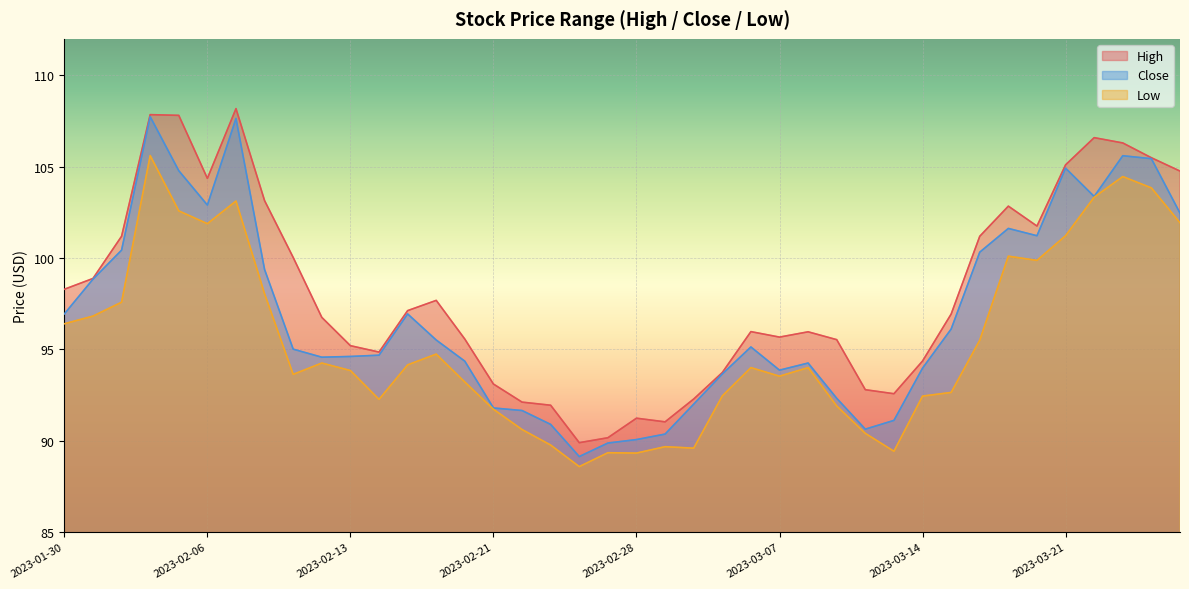

Reading left to right, extract all data points from this chart.

High: 2023-01-30=98.3	2023-01-31=98.9	2023-02-01=101.2	2023-02-02=107.8	2023-02-03=107.8	2023-02-06=104.4	2023-02-07=108.2	2023-02-08=103.1	2023-02-09=100.0	2023-02-10=96.8	2023-02-13=95.2	2023-02-14=94.8	2023-02-15=97.1	2023-02-16=97.7	2023-02-17=95.6	2023-02-21=93.1	2023-02-22=92.1	2023-02-23=91.9	2023-02-24=89.9	2023-02-27=90.2	2023-02-28=91.2	2023-03-01=91.0	2023-03-02=92.3	2023-03-03=93.7	2023-03-06=96.0	2023-03-07=95.7	2023-03-08=96.0	2023-03-09=95.5	2023-03-10=92.8	2023-03-13=92.6	2023-03-14=94.4	2023-03-15=96.9	2023-03-16=101.2	2023-03-17=102.8	2023-03-20=101.8	2023-03-21=105.1	2023-03-22=106.6	2023-03-23=106.3	2023-03-24=105.5	2023-03-27=104.8
Close: 2023-01-30=96.9	2023-01-31=98.8	2023-02-01=100.4	2023-02-02=107.7	2023-02-03=104.8	2023-02-06=102.9	2023-02-07=107.6	2023-02-08=99.4	2023-02-09=95.0	2023-02-10=94.6	2023-02-13=94.6	2023-02-14=94.7	2023-02-15=96.9	2023-02-16=95.5	2023-02-17=94.3	2023-02-21=91.8	2023-02-22=91.7	2023-02-23=90.9	2023-02-24=89.1	2023-02-27=89.9	2023-02-28=90.1	2023-03-01=90.4	2023-03-02=92.0	2023-03-03=93.7	2023-03-06=95.1	2023-03-07=93.9	2023-03-08=94.2	2023-03-09=92.3	2023-03-10=90.6	2023-03-13=91.1	2023-03-14=94.0	2023-03-15=96.1	2023-03-16=100.3	2023-03-17=101.6	2023-03-20=101.2	2023-03-21=104.9	2023-03-22=103.4	2023-03-23=105.6	2023-03-24=105.4	2023-03-27=102.5
Low: 2023-01-30=96.4	2023-01-31=96.8	2023-02-01=97.6	2023-02-02=105.6	2023-02-03=102.6	2023-02-06=101.9	2023-02-07=103.1	2023-02-08=98.0	2023-02-09=93.6	2023-02-10=94.2	2023-02-13=93.8	2023-02-14=92.3	2023-02-15=94.2	2023-02-16=94.7	2023-02-17=93.2	2023-02-21=91.7	2023-02-22=90.6	2023-02-23=89.8	2023-02-24=88.6	2023-02-27=89.3	2023-02-28=89.3	2023-03-01=89.7	2023-03-02=89.6	2023-03-03=92.5	2023-03-06=94.0	2023-03-07=93.5	2023-03-08=94.0	2023-03-09=91.9	2023-03-10=90.4	2023-03-13=89.4	2023-03-14=92.4	2023-03-15=92.6	2023-03-16=95.5	2023-03-17=100.1	2023-03-20=99.9	2023-03-21=101.2	2023-03-22=103.3	2023-03-23=104.5	2023-03-24=103.8	2023-03-27=101.9